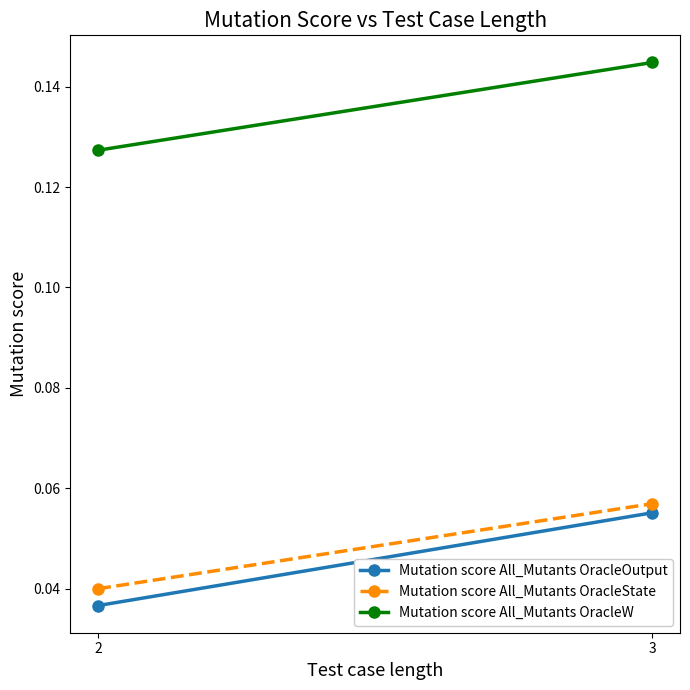

Reading left to right, transcribe all the data shown in this chart.

Mutation score All_Mutants OracleOutput: 2=0.0	3=0.1
Mutation score All_Mutants OracleState: 2=0.0	3=0.1
Mutation score All_Mutants OracleW: 2=0.1	3=0.1